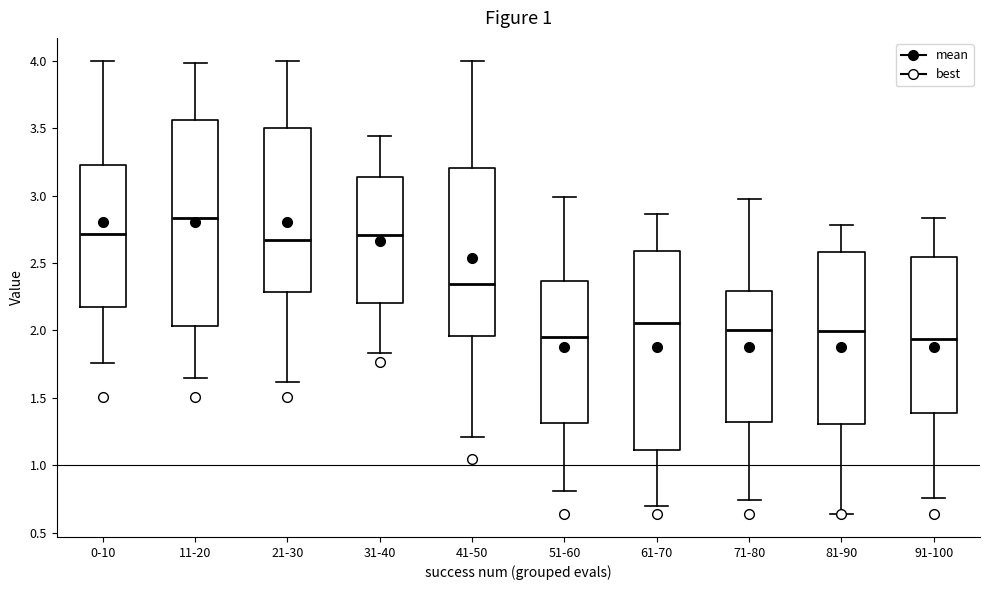

Reading left to right, read every box against the y-axis: the position of its median line, the range the box covers, and the ends of its whiskers. The values are not printed on the chart, so give them approximately, as read against the axis.

0-10: median 2.70, box 2.20 to 3.25, whiskers 1.75 to 4.00
11-20: median 2.85, box 2.05 to 3.55, whiskers 1.65 to 4.00
21-30: median 2.65, box 2.30 to 3.50, whiskers 1.60 to 4.00
31-40: median 2.70, box 2.20 to 3.15, whiskers 1.85 to 3.45
41-50: median 2.35, box 1.95 to 3.20, whiskers 1.20 to 4.00
51-60: median 1.95, box 1.30 to 2.35, whiskers 0.80 to 3.00
61-70: median 2.05, box 1.10 to 2.60, whiskers 0.70 to 2.85
71-80: median 2.00, box 1.30 to 2.30, whiskers 0.75 to 3.00
81-90: median 2.00, box 1.30 to 2.60, whiskers 0.65 to 2.80
91-100: median 1.95, box 1.40 to 2.55, whiskers 0.75 to 2.85